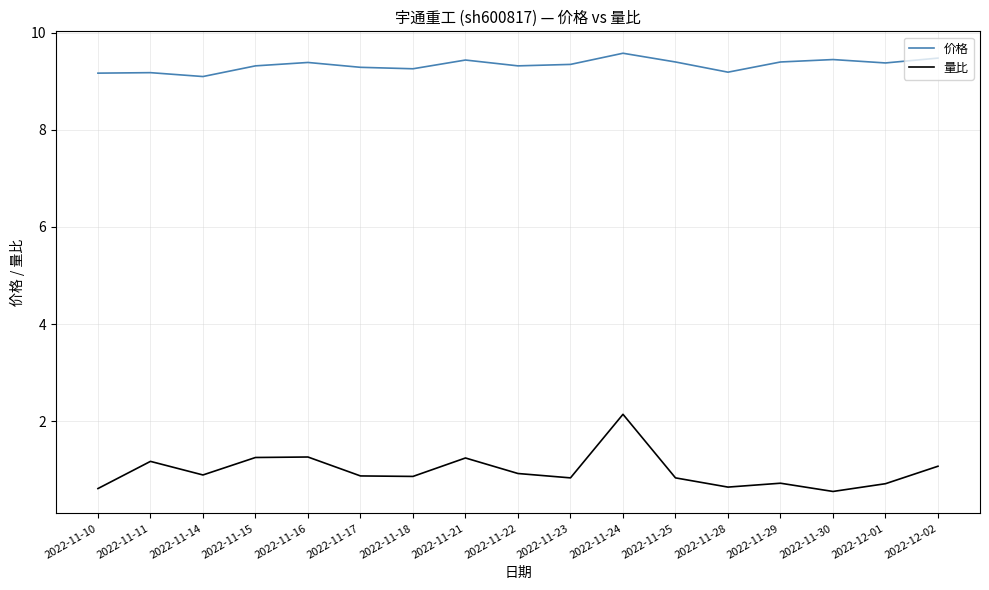

True or false: 量比 has more than 2 points higher than both neighbors.

True